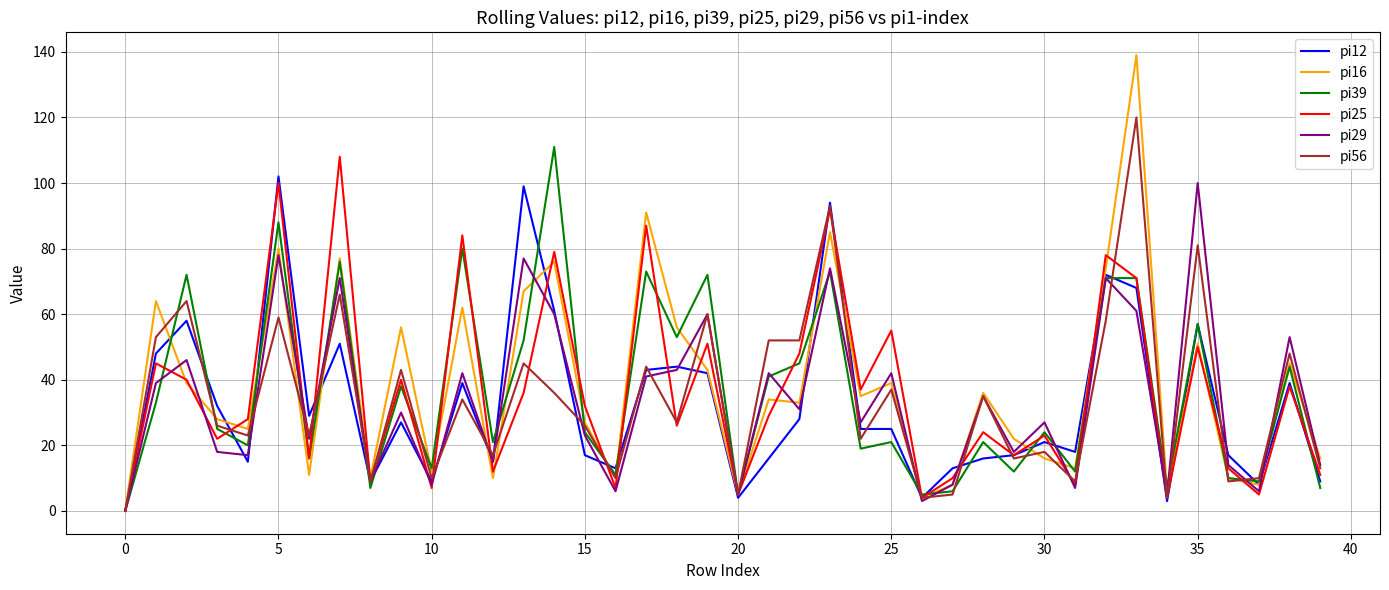

Which series has the largest range (max minus min)?

pi16